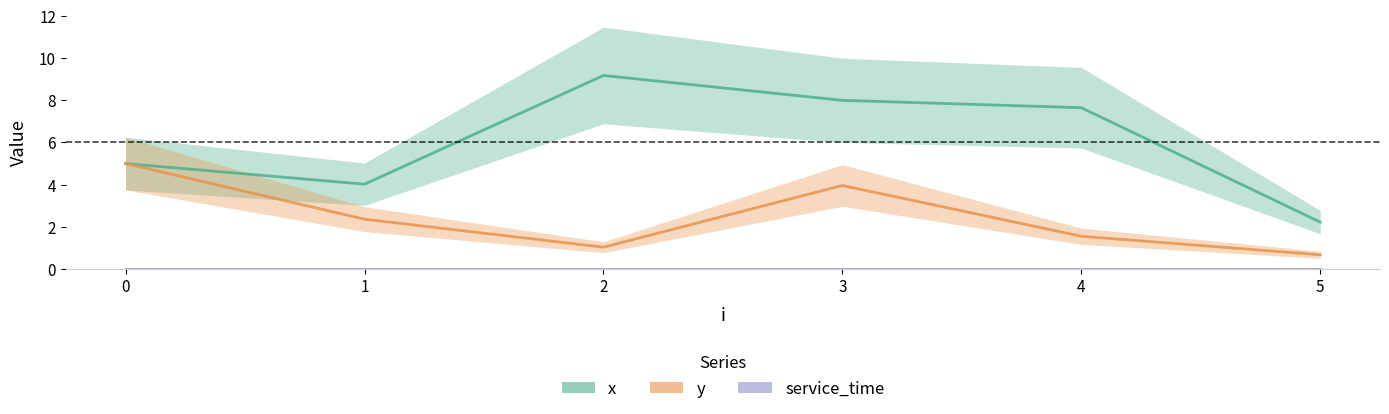

True or false: x and y cross at least once.

False